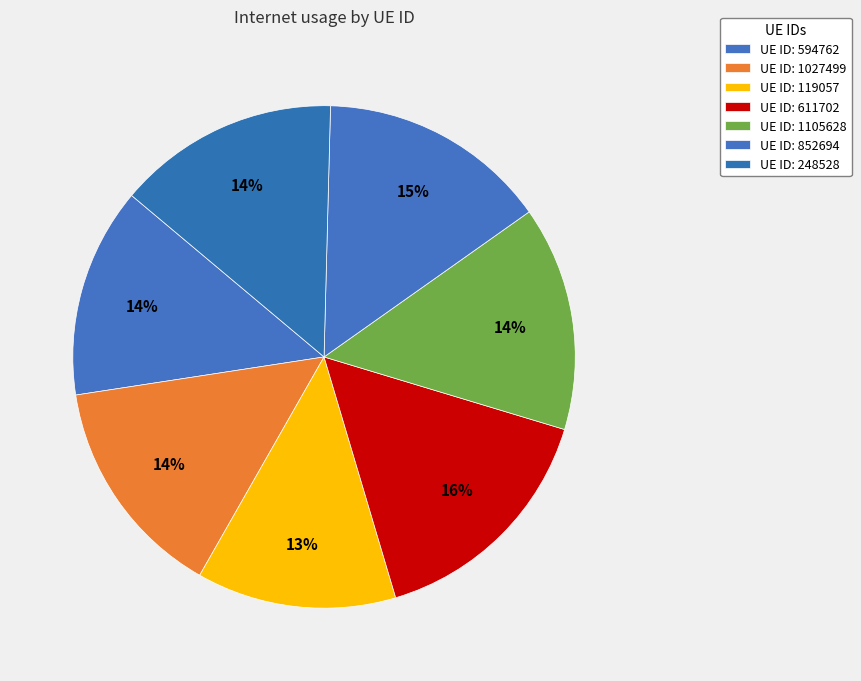

Which slice is the largest?

611702